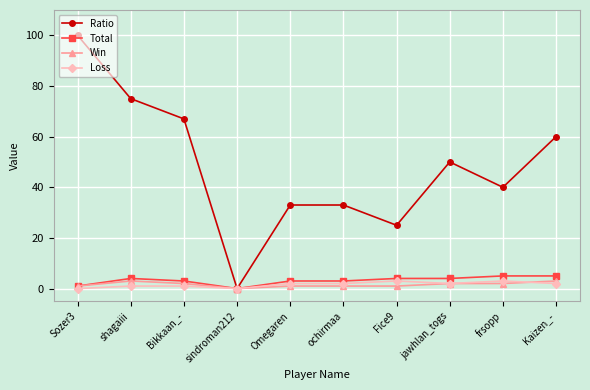

The Total series shows 4 at Fice9. True or false?

True